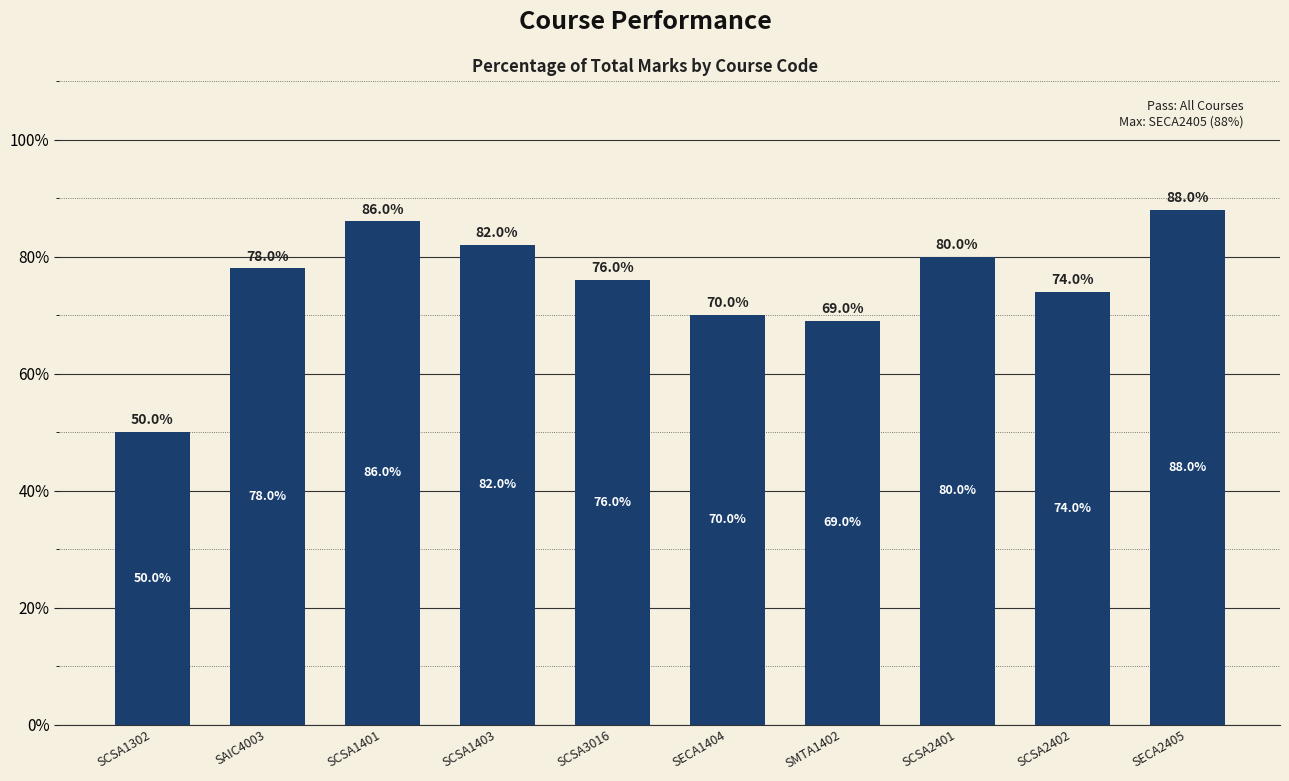

Which has a higher value, SMTA1402 or SCSA2402?

SCSA2402